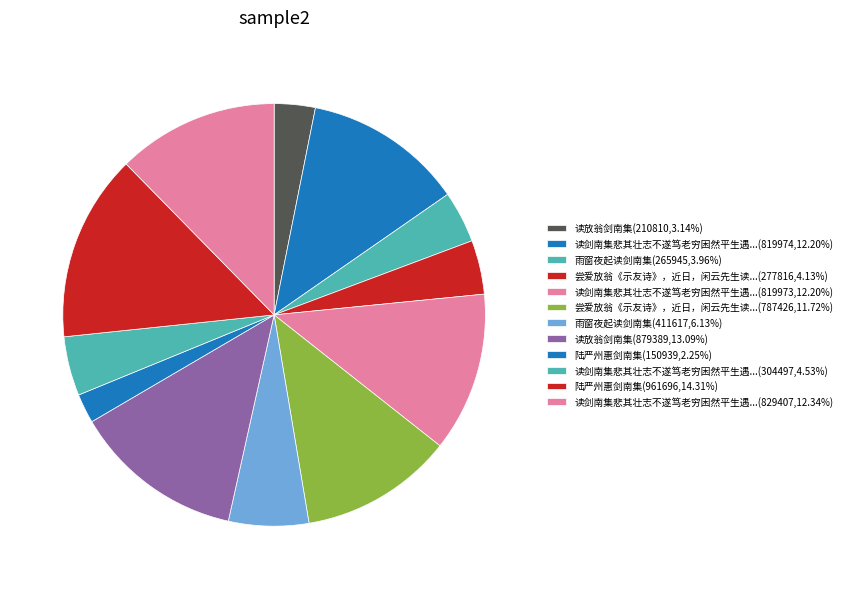

Count the number of slices in the pie.

12